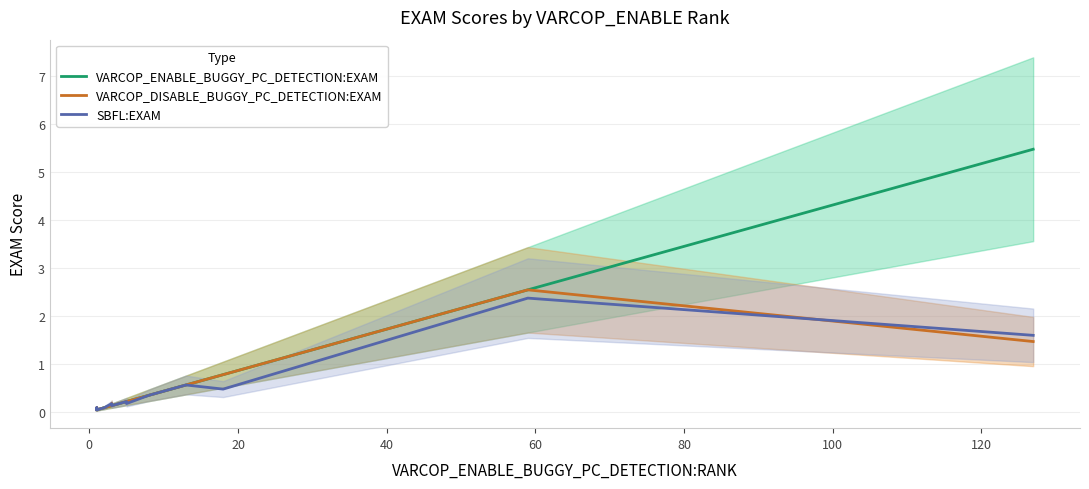

How many lines are shown in the chart?

3